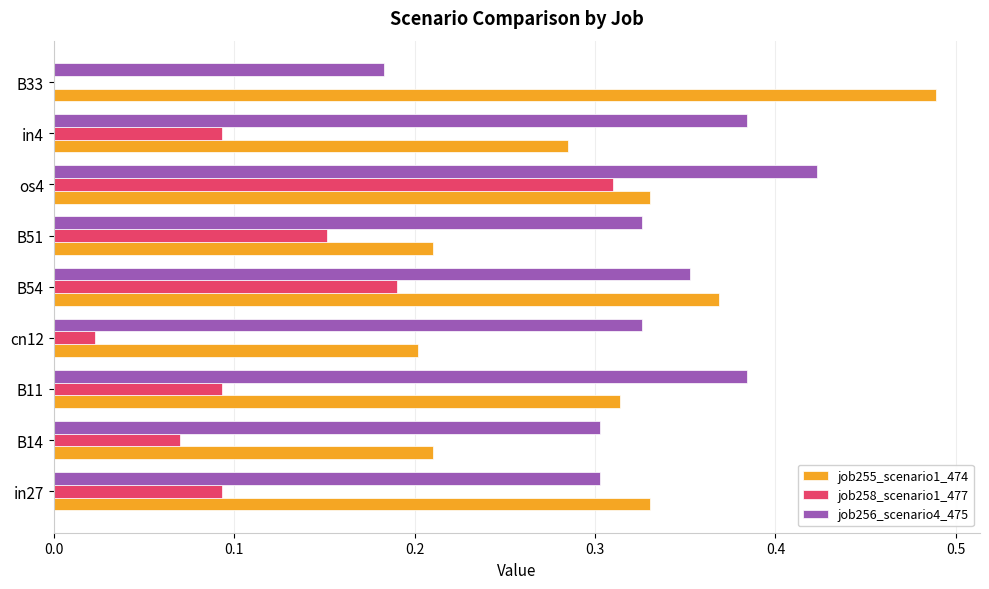

At which category is the sum across all series the highest?

os4